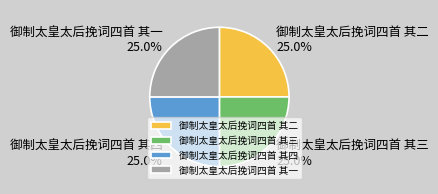

Does 御制太皇太后挽词四首 其三 represent more than half of the total?

No